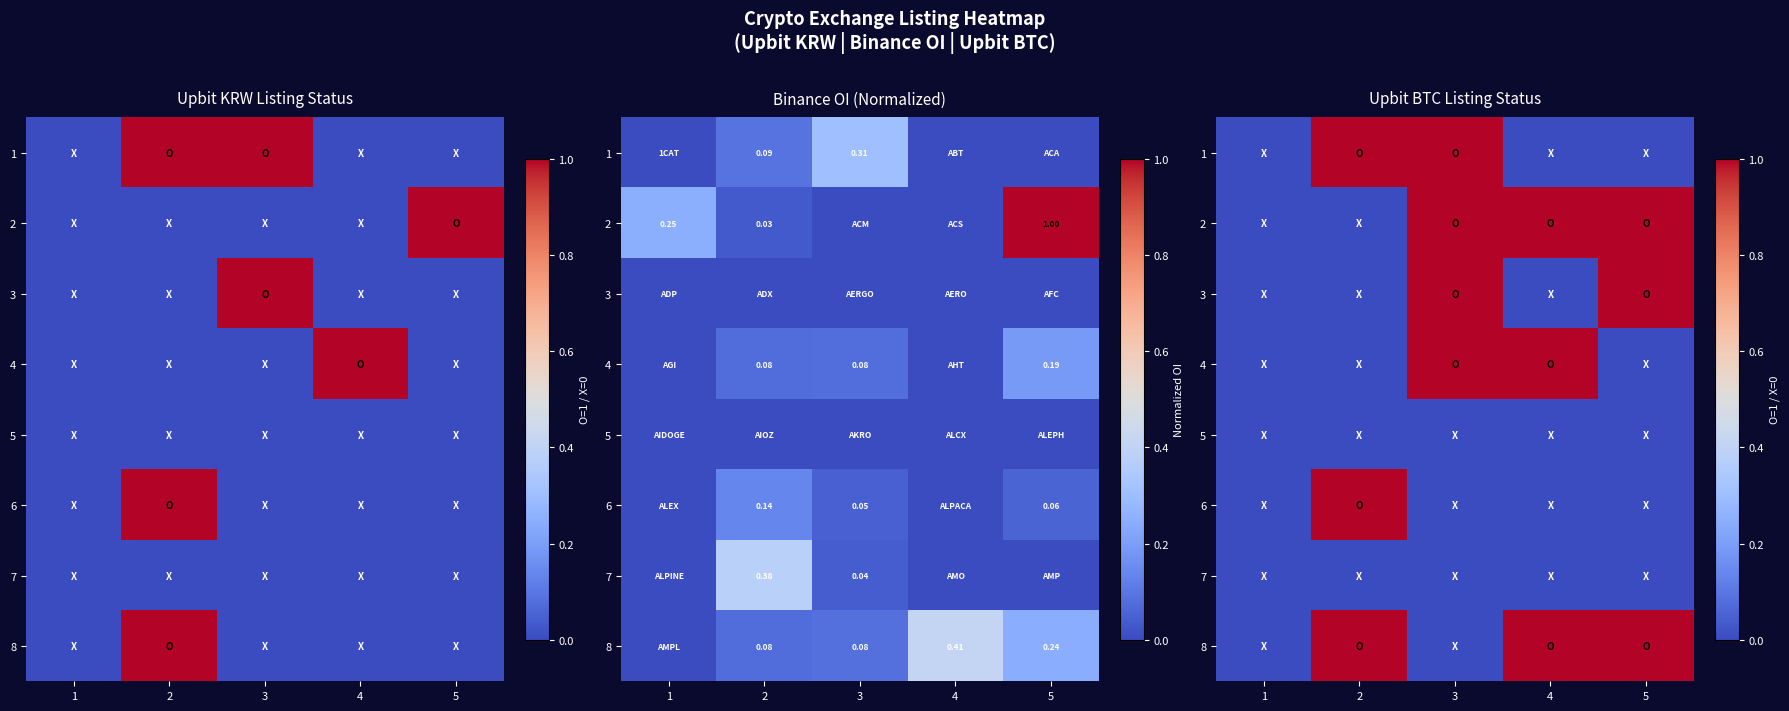

What is the spread (max minus min) of values at 5?

1